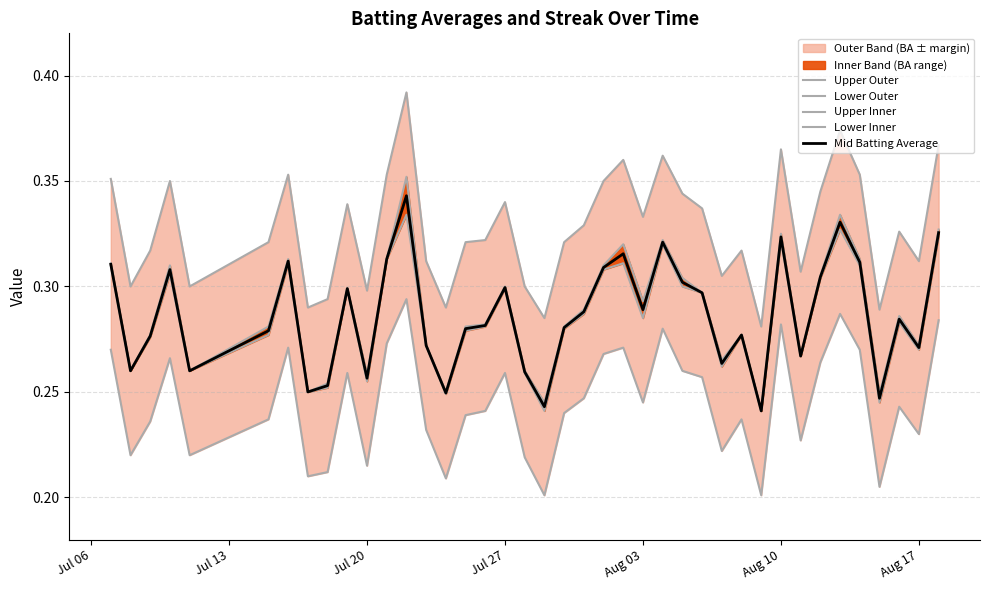

What is the highest value of the Upper Outer series?

0.4